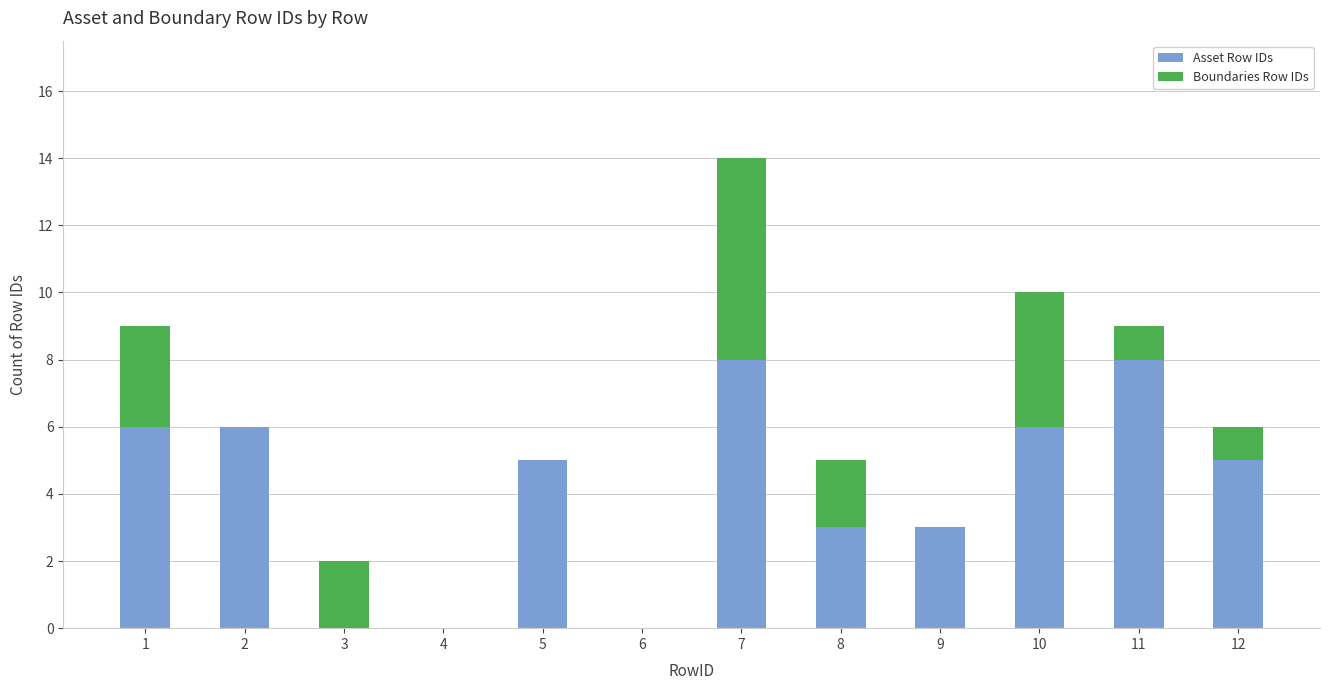

The value of Asset Row IDs at 12 is 8. True or false?

False